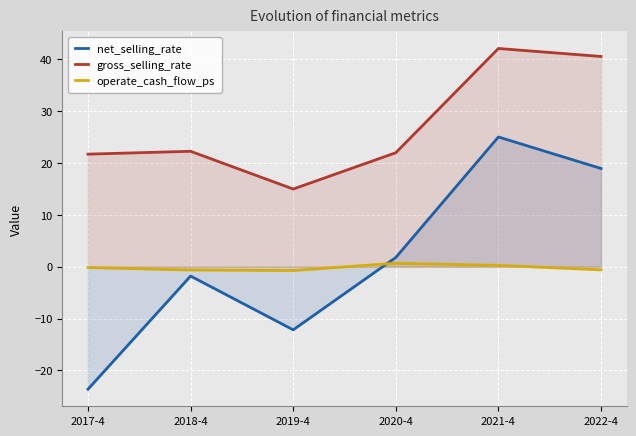

True or false: net_selling_rate has a value of 25.0 at 2021-4.

True